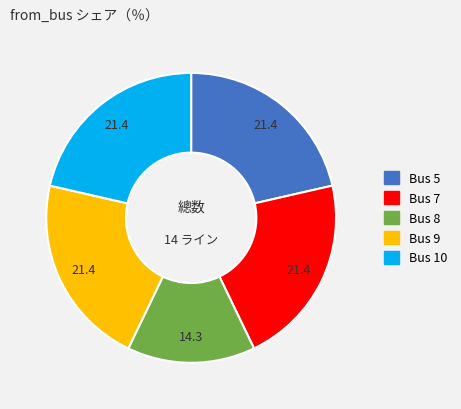

What is the smallest slice in the pie chart?

Bus 8